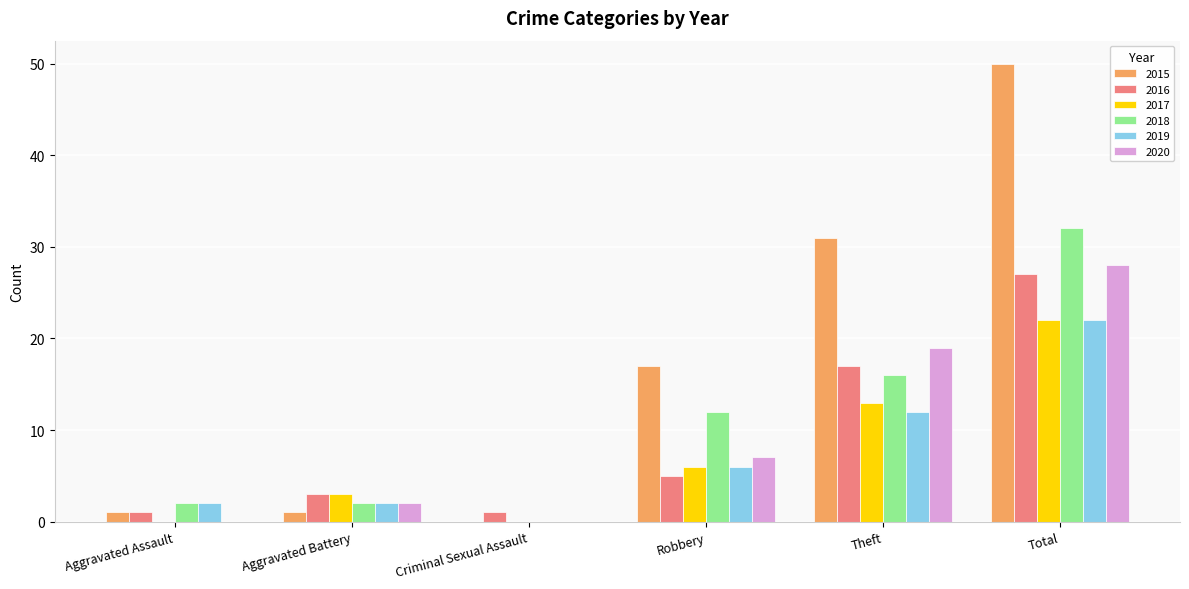

At which category is the sum across all series the highest?

Total